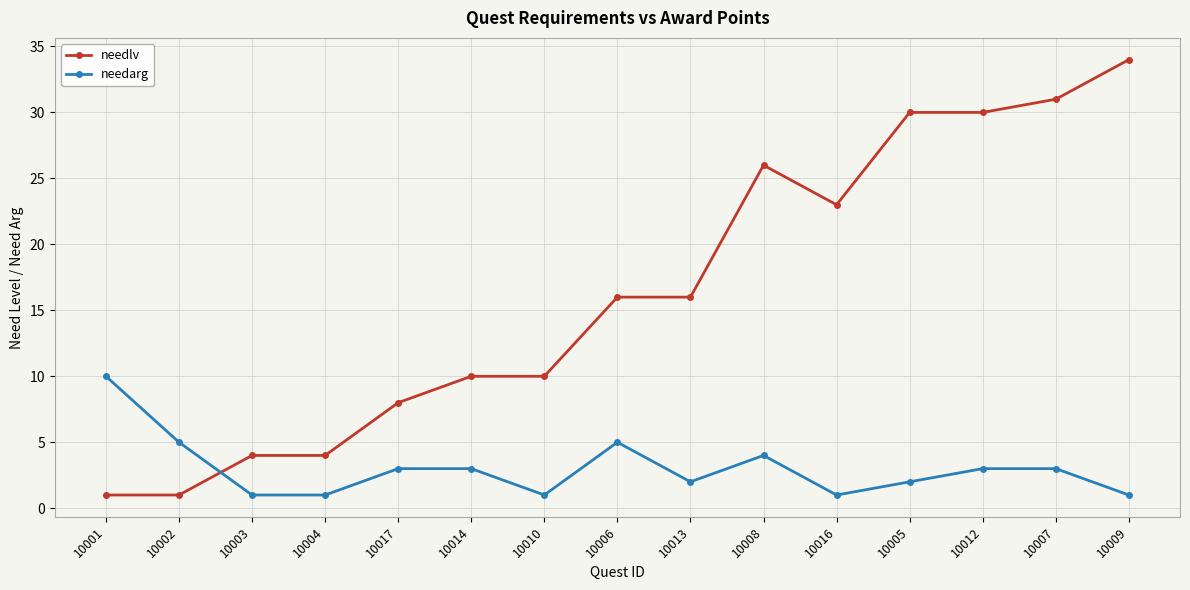

What is the greatest value displayed?

34